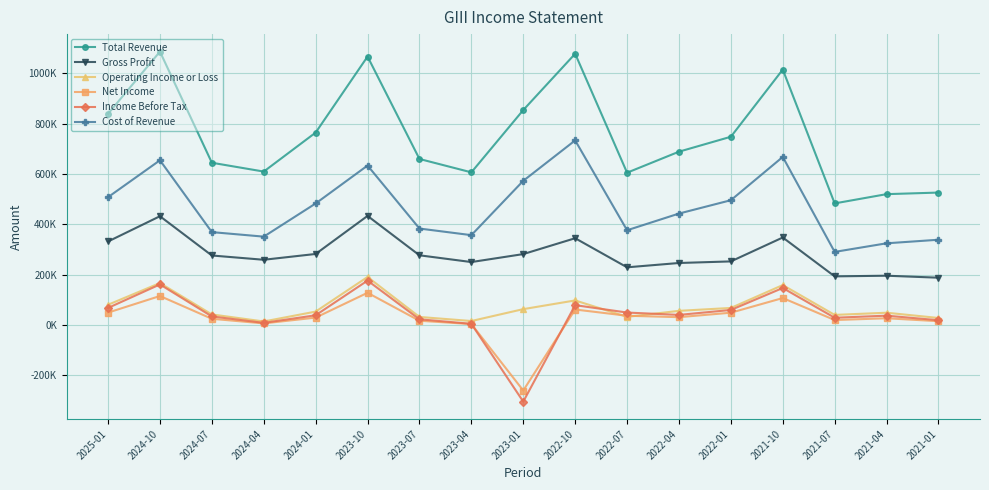

Where is the first local minimum for Total Revenue?

2024-04